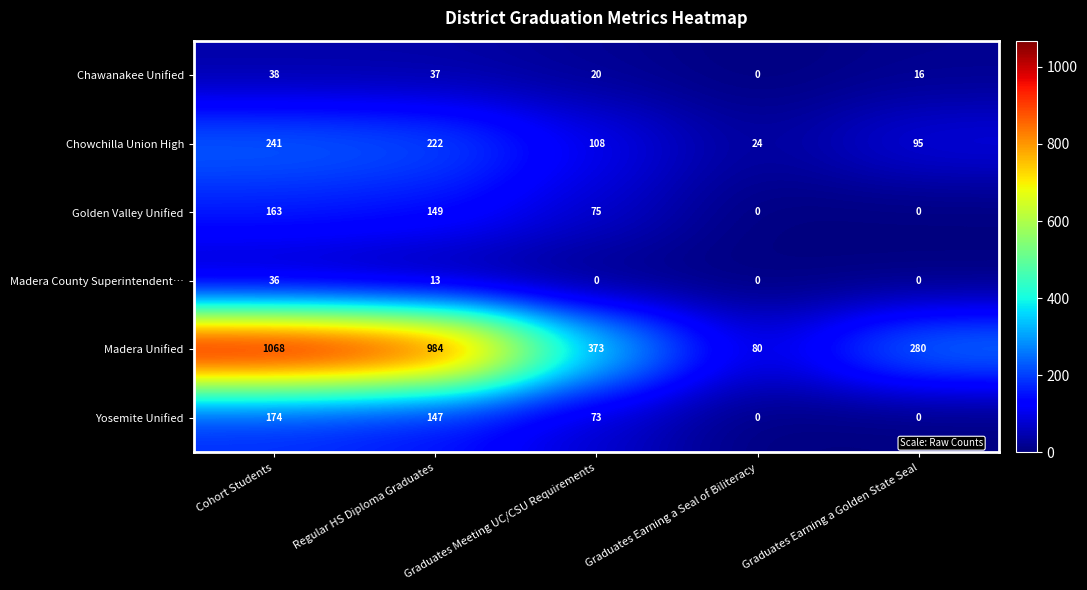

True or false: Chowchilla Union High has a value of 241 at Cohort Students.

True